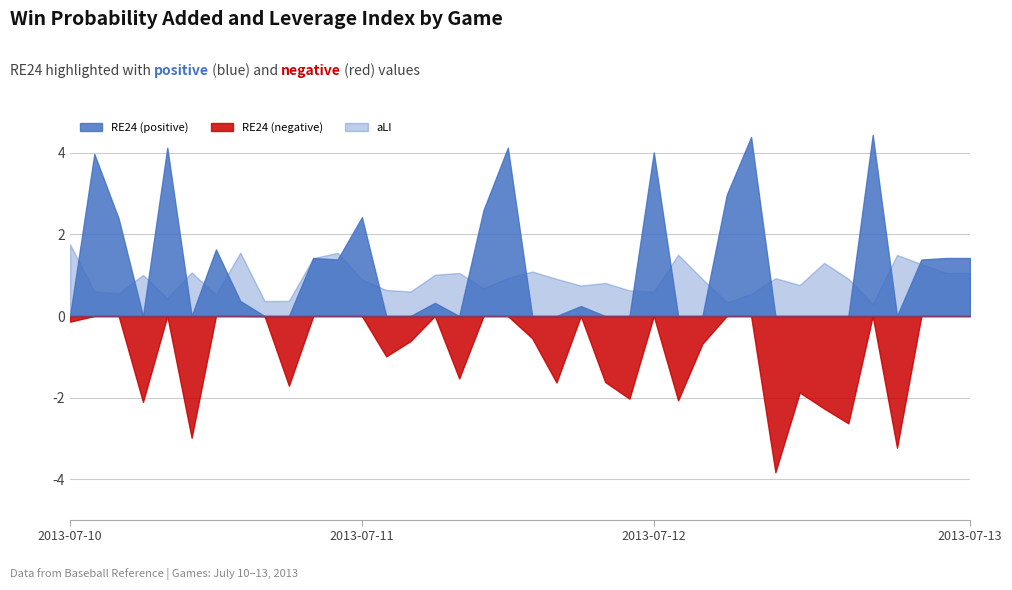

What is the average value of the aLI series?

0.9